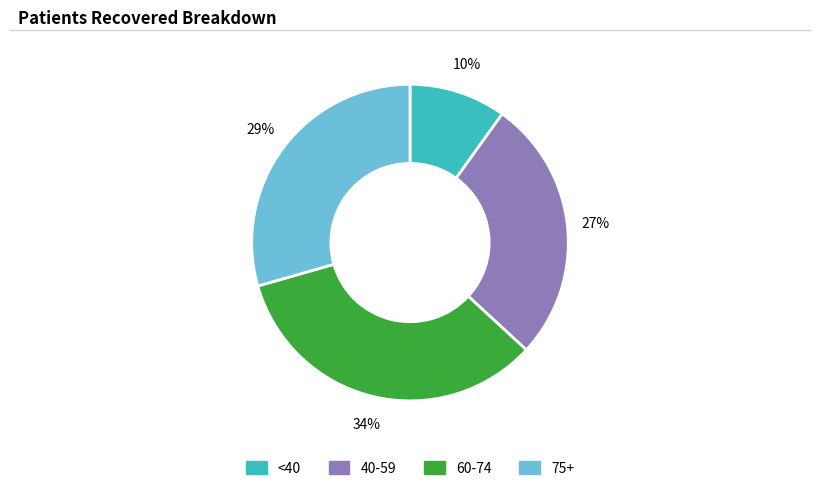

Is there any slice that represents more than half of the pie?

No